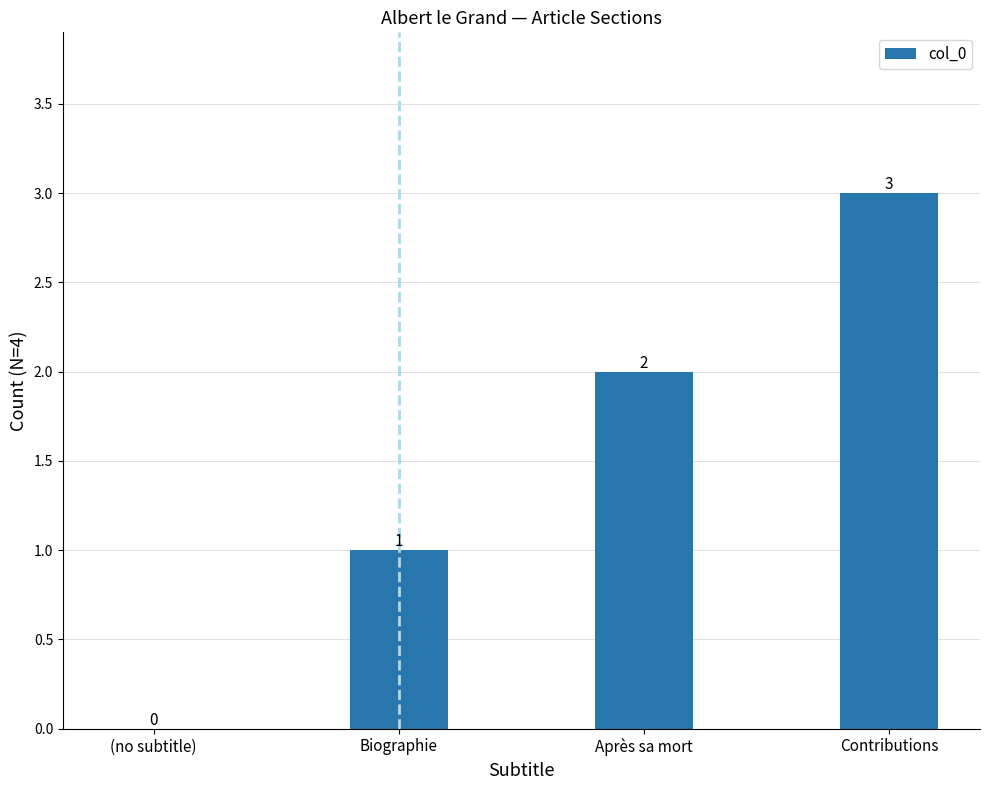

What is the sum of the values at Contributions and Biographie?

4